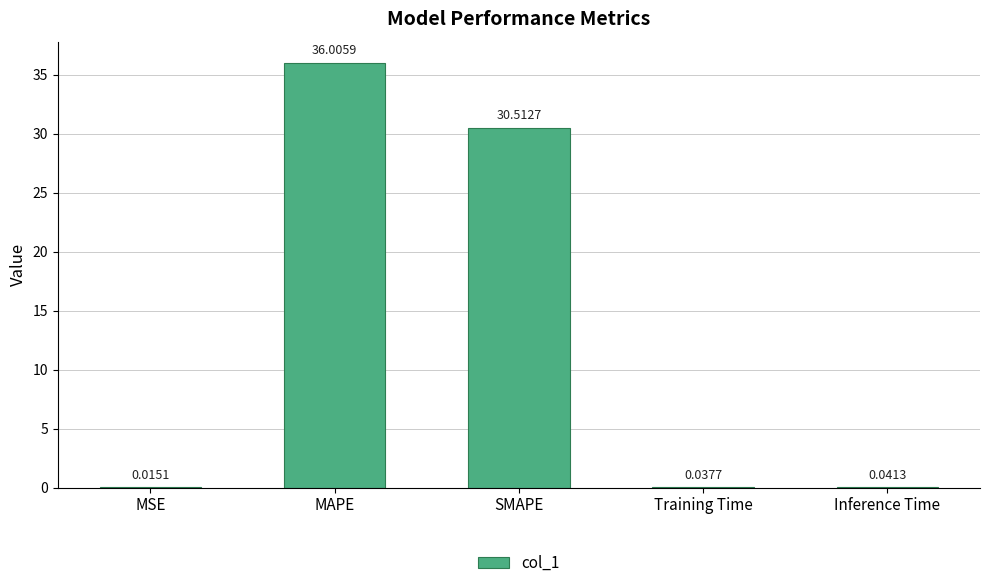

Between MSE and Inference Time, which is larger?

Inference Time